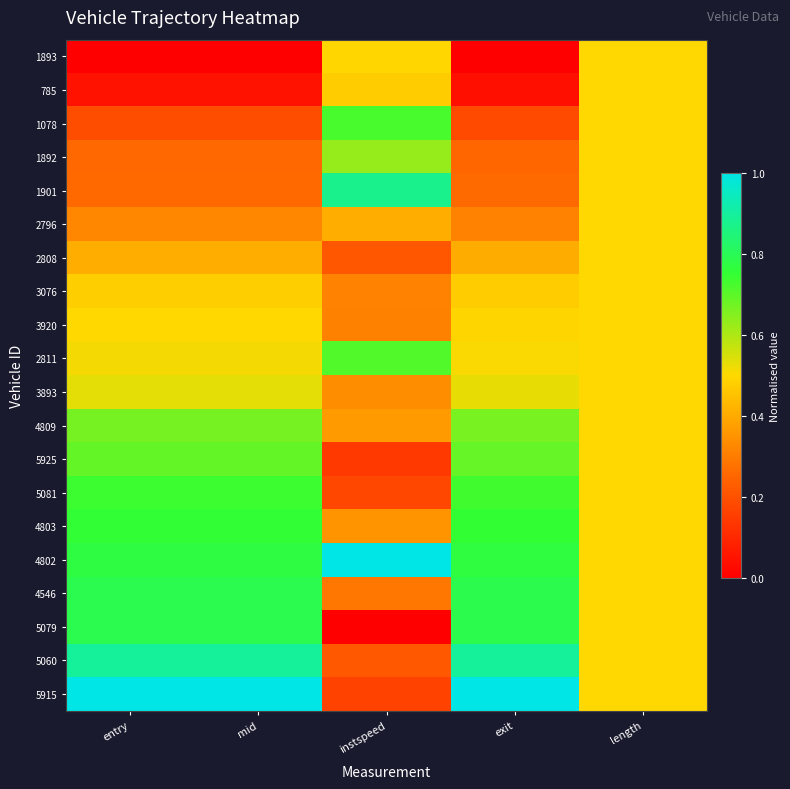

Reading right to left, transcribe all the data shown in this chart.

1893: length=0.5	exit=0.0	instspeed=0.5	mid=0.0	entry=0.0
785: length=0.5	exit=0.0	instspeed=0.5	mid=0.0	entry=0.0
1078: length=0.5	exit=0.2	instspeed=0.7	mid=0.2	entry=0.2
1892: length=0.5	exit=0.3	instspeed=0.6	mid=0.3	entry=0.3
1901: length=0.5	exit=0.3	instspeed=0.9	mid=0.3	entry=0.3
2796: length=0.5	exit=0.3	instspeed=0.4	mid=0.3	entry=0.3
2808: length=0.5	exit=0.4	instspeed=0.2	mid=0.4	entry=0.4
3076: length=0.5	exit=0.5	instspeed=0.3	mid=0.5	entry=0.5
3920: length=0.5	exit=0.5	instspeed=0.3	mid=0.5	entry=0.5
2811: length=0.5	exit=0.5	instspeed=0.7	mid=0.5	entry=0.5
3893: length=0.5	exit=0.5	instspeed=0.3	mid=0.5	entry=0.5
4809: length=0.5	exit=0.7	instspeed=0.4	mid=0.7	entry=0.7
5925: length=0.5	exit=0.7	instspeed=0.1	mid=0.7	entry=0.7
5081: length=0.5	exit=0.7	instspeed=0.2	mid=0.7	entry=0.7
4803: length=0.5	exit=0.8	instspeed=0.4	mid=0.8	entry=0.8
4802: length=0.5	exit=0.8	instspeed=1.0	mid=0.8	entry=0.8
4546: length=0.5	exit=0.8	instspeed=0.3	mid=0.8	entry=0.8
5079: length=0.5	exit=0.8	instspeed=0.0	mid=0.8	entry=0.8
5060: length=0.5	exit=0.9	instspeed=0.2	mid=0.9	entry=0.9
5915: length=0.5	exit=1.0	instspeed=0.2	mid=1.0	entry=1.0